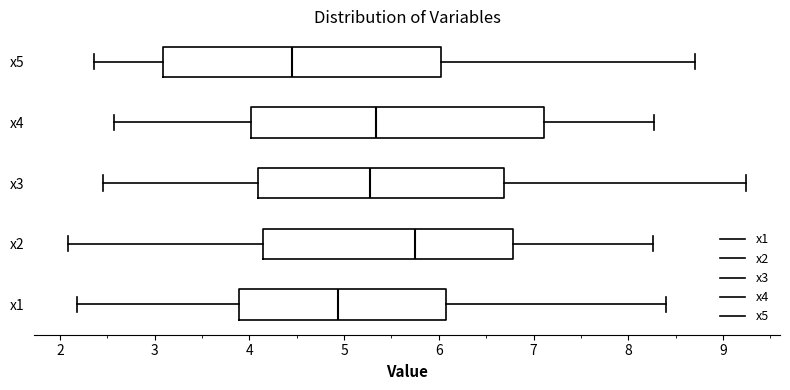

Which box's median line is the furthest to the left?

x5